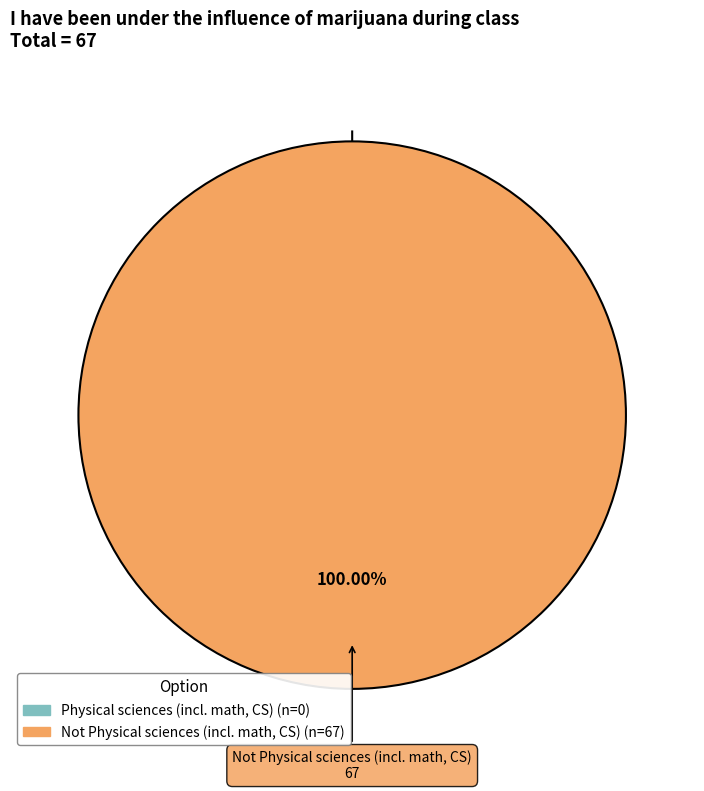

Is it true that Physical sciences (incl. math, CS) is 0% of the pie?

True